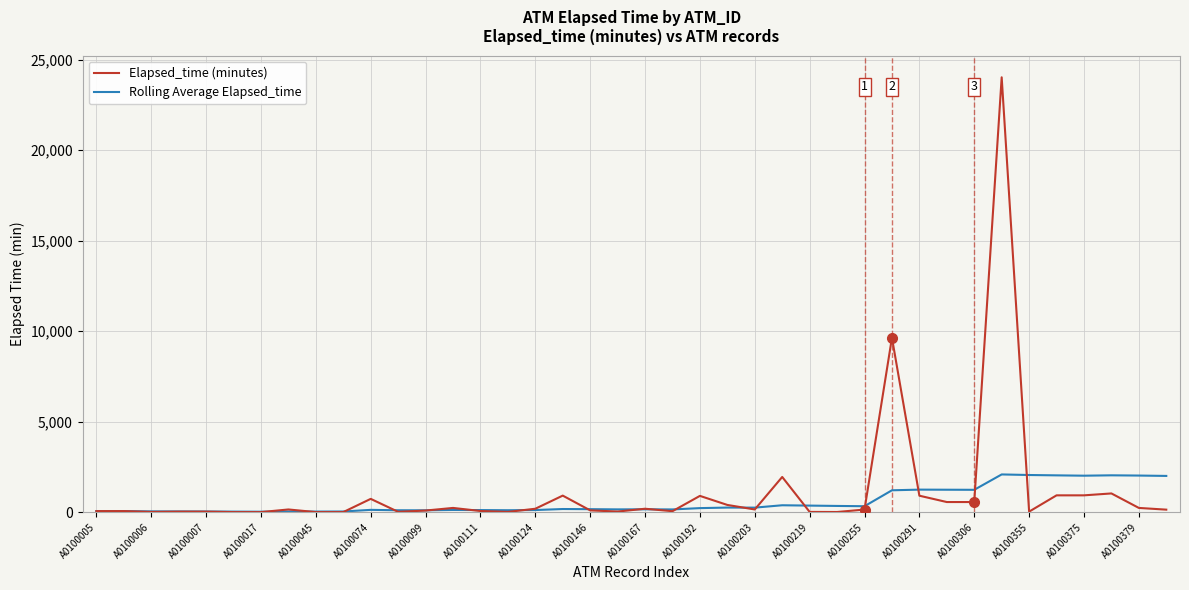

List the series in order of their peak value, highest first.

Elapsed_time (minutes), Rolling Average Elapsed_time